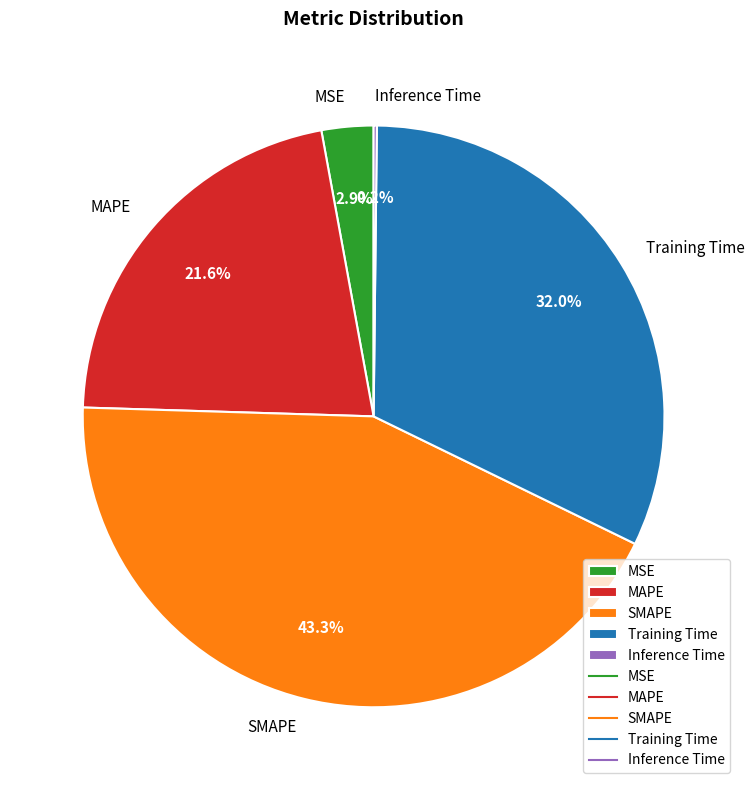

Is MAPE the majority of the pie?

No